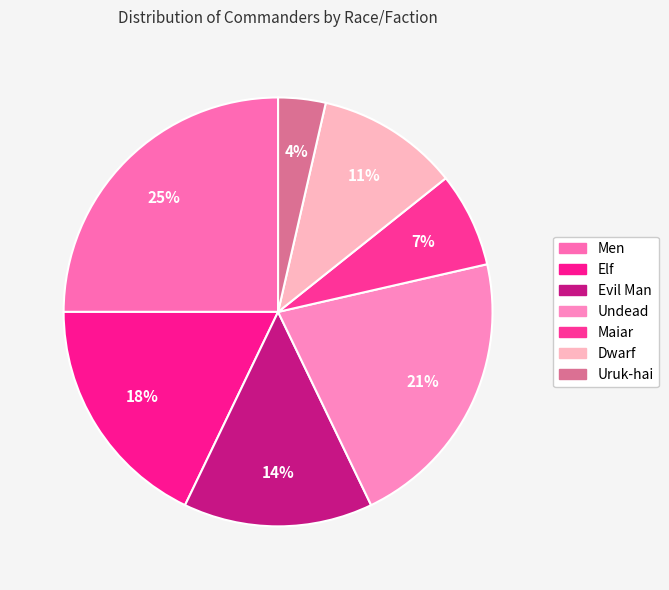

How many slices are in this pie chart?

7